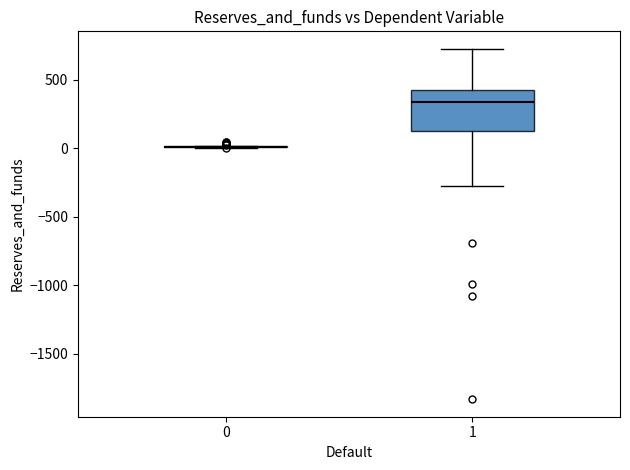

Where does the upper whisker of the box at x = 1 end on the y-axis? The values are not printed on the chart, so give them approximately, as read against the axis.

700